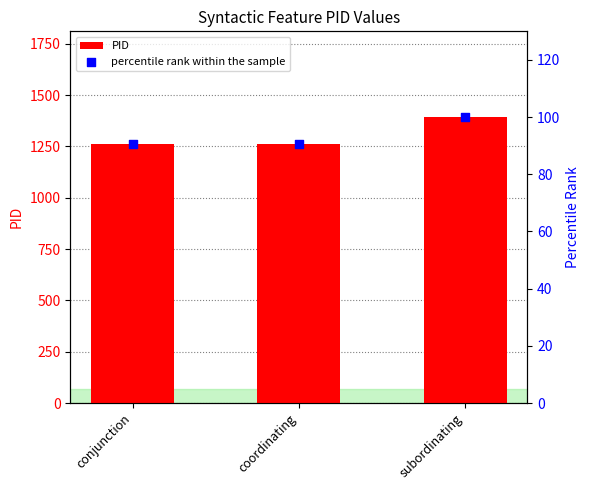

At how many categories does at least one series exceed 905?

3